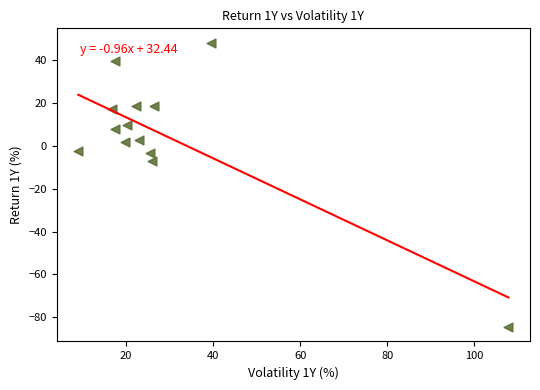

What is the range of X values (max minus min)?

98.8